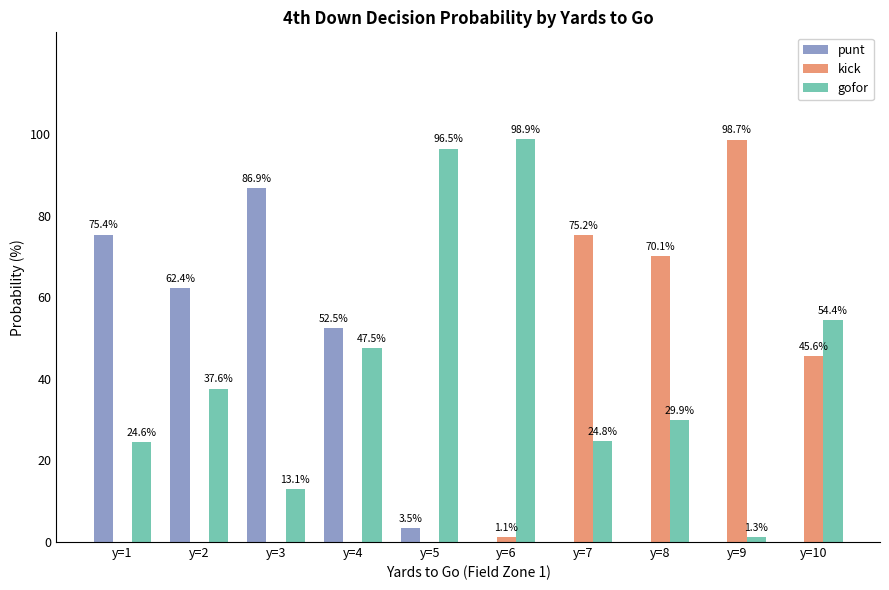

Does the chart contain stacked bars?

No